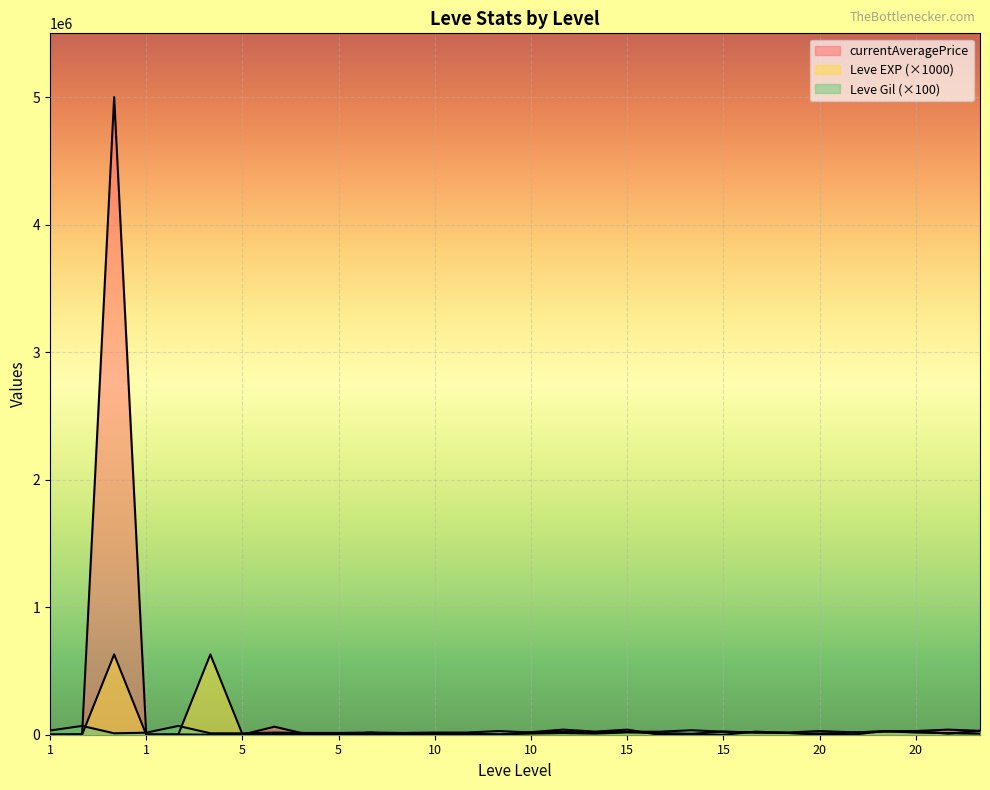

Which series has the largest range (max minus min)?

currentAveragePrice